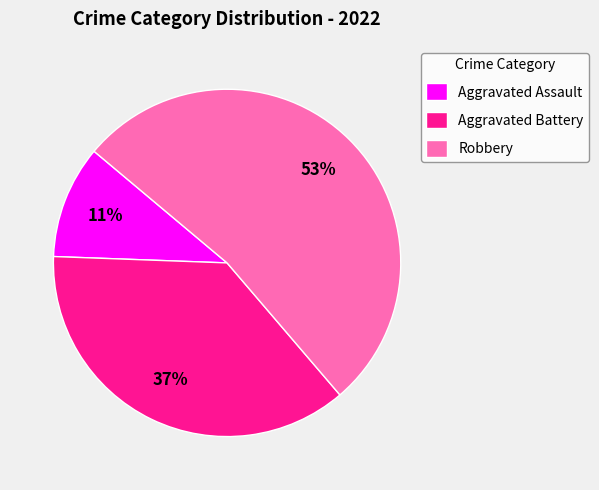

Which slice is the smallest?

Aggravated Assault